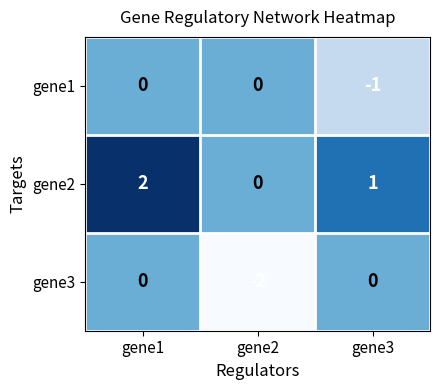

Which category has the lowest value in the gene1 series?

gene3